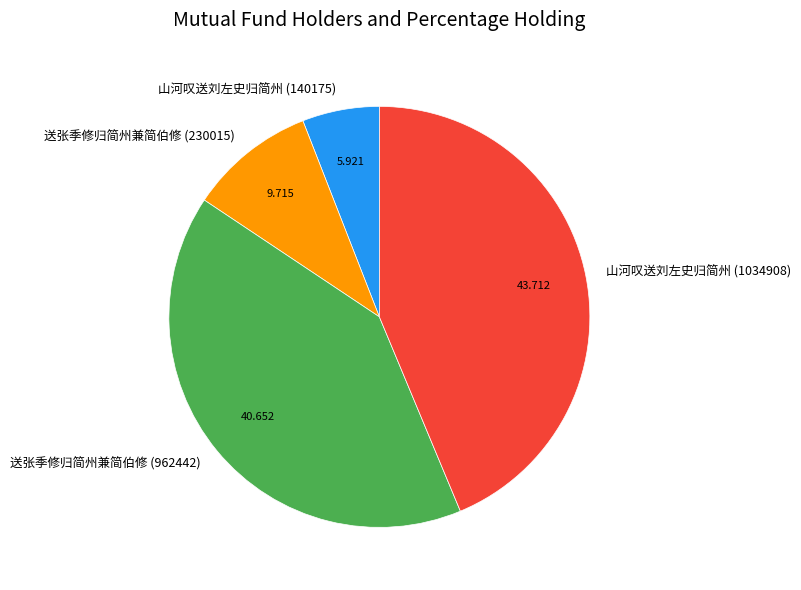

What is the ratio of the value at 山河叹送刘左史归简州 (1034908) to the value at 送张季修归简州兼简伯修 (230015)?

4.5